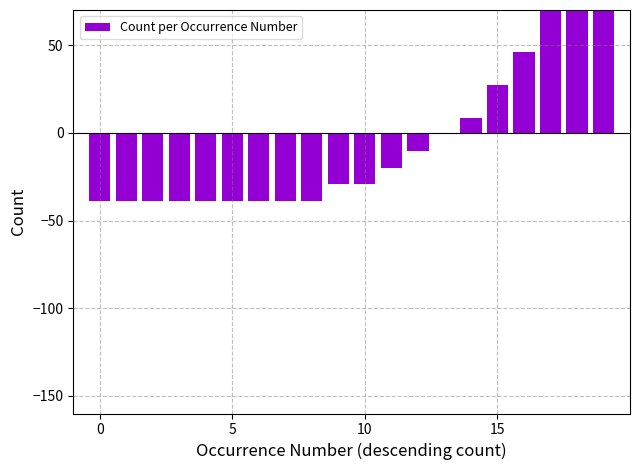

Between 19 and 12, which is larger?

19